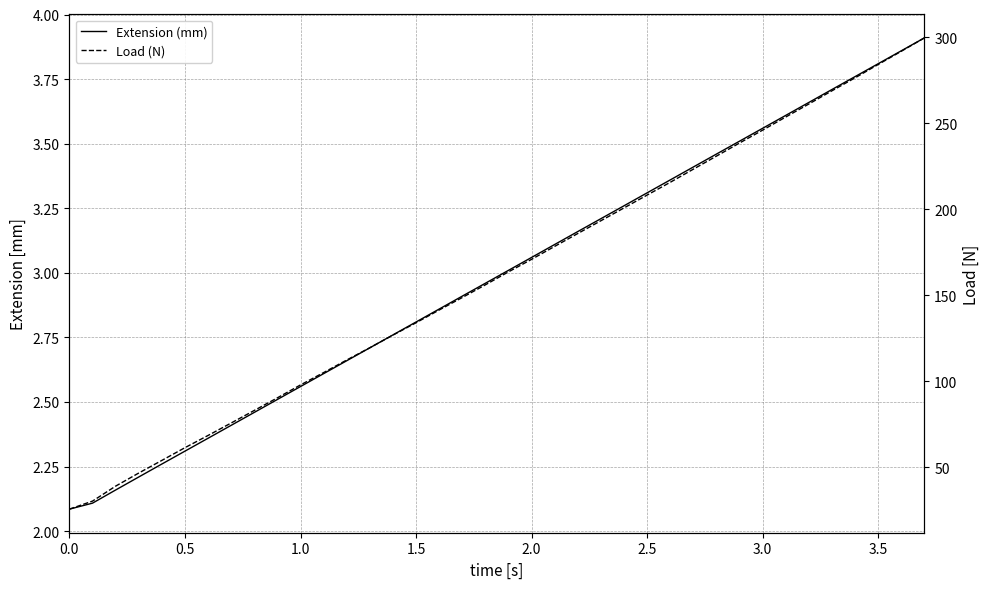

How many data points does each series have?

38